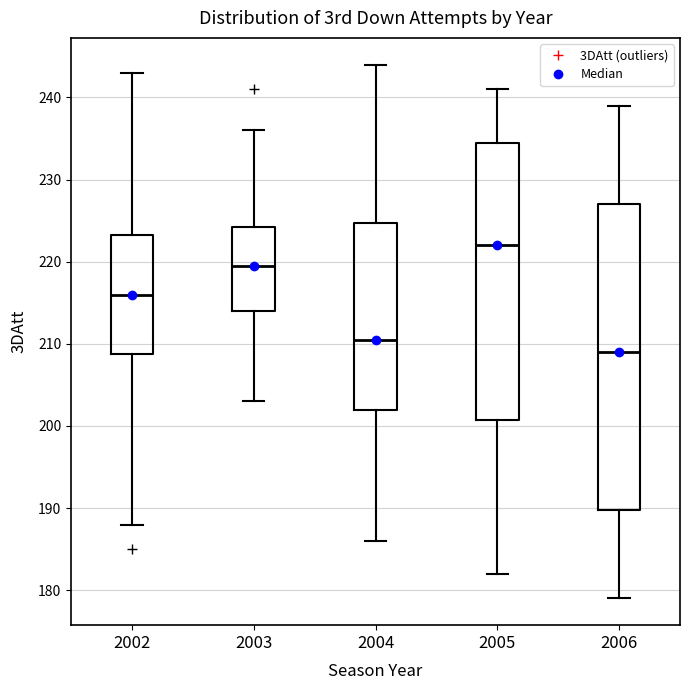

Which box's median line is the lowest?

2006